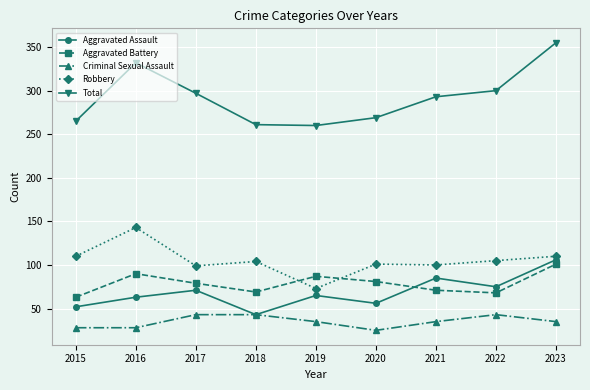

How many lines are shown in the chart?

5